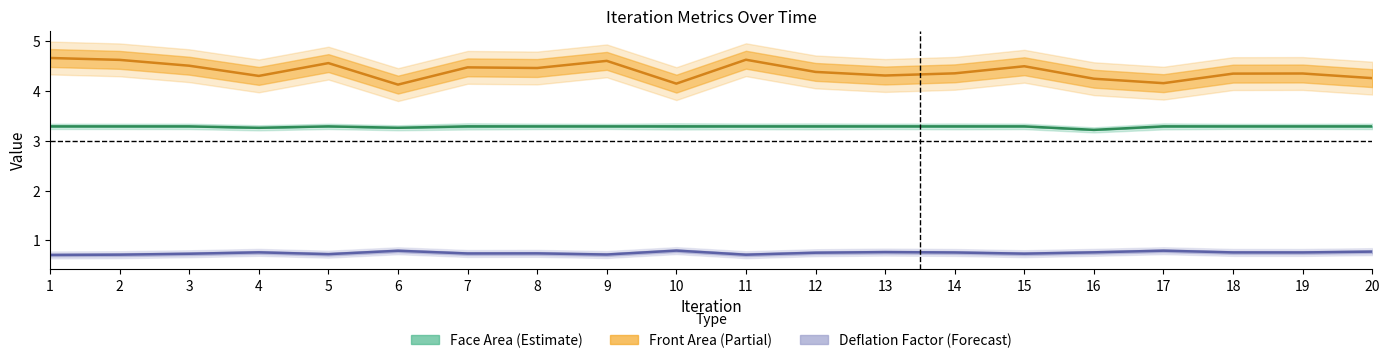

Is it true that Face Area mid equals 3.3 at 7?

True